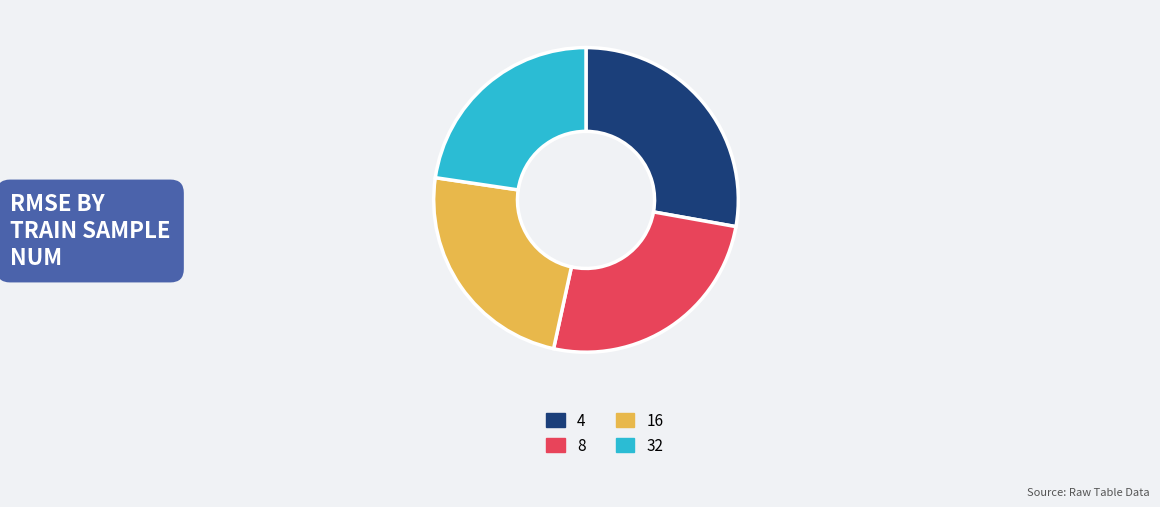

Rank the categories by value from lowest to highest.

32, 16, 8, 4